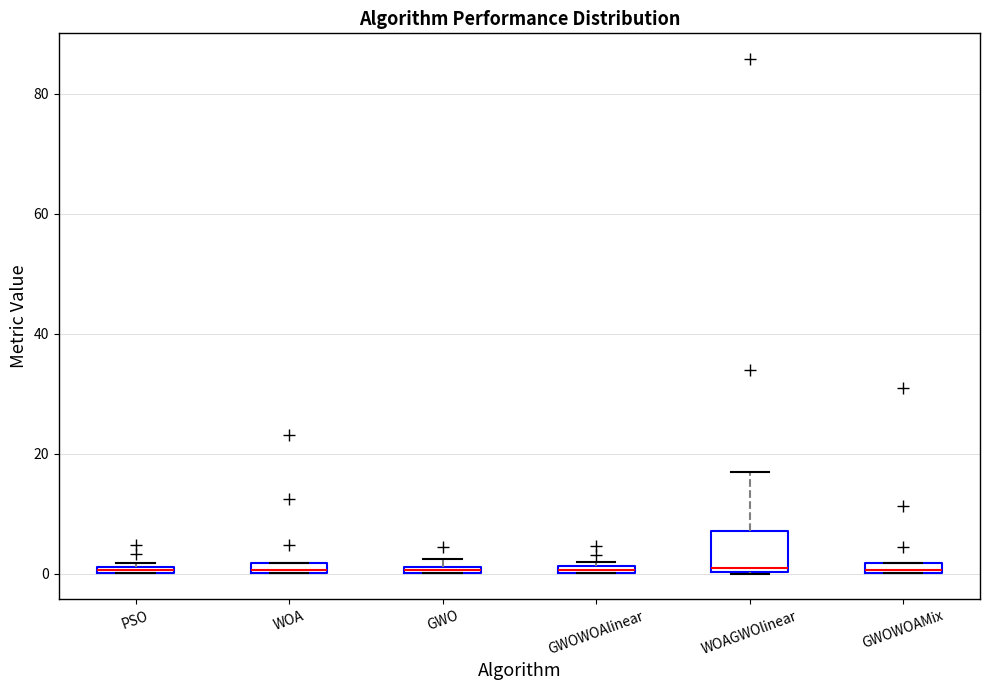

Where is the lower edge of the box for WOA on the y-axis? The values are not printed on the chart, so give them approximately, as read against the axis.

0